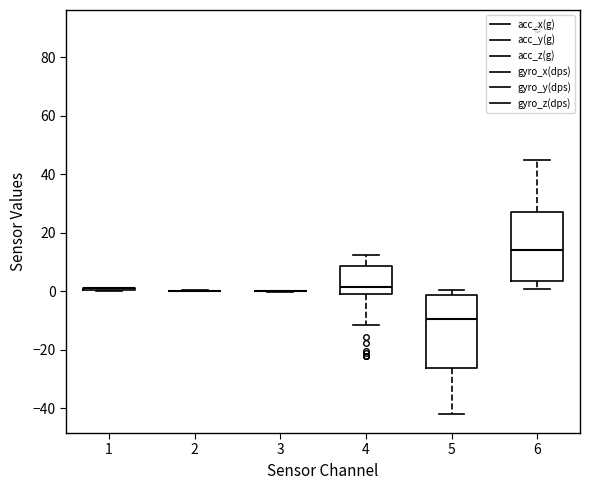

Reading left to right, read every box against the y-axis: the position of its median line, the range the box covers, and the ends of its whiskers. The values are not printed on the chart, so give them approximately, as read against the axis.

1: box collapsed to a line at 0, whiskers 0 to 2
2: box collapsed to a line at 0, whiskers 0 to 0
3: box collapsed to a line at 0, whiskers 0 to 0
4: median 2, box -2 to 8, whiskers -12 to 12
5: median -10, box -26 to -2, whiskers -42 to 0
6: median 14, box 4 to 28, whiskers 0 to 44